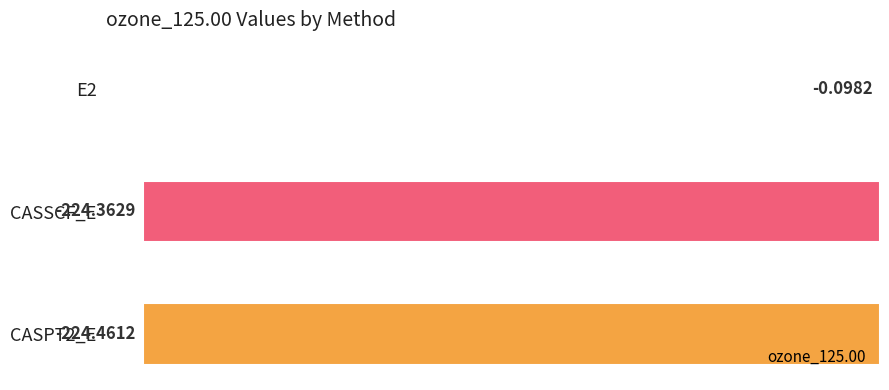

What is the change in value from E2 to CASSCF_E?

-224.3